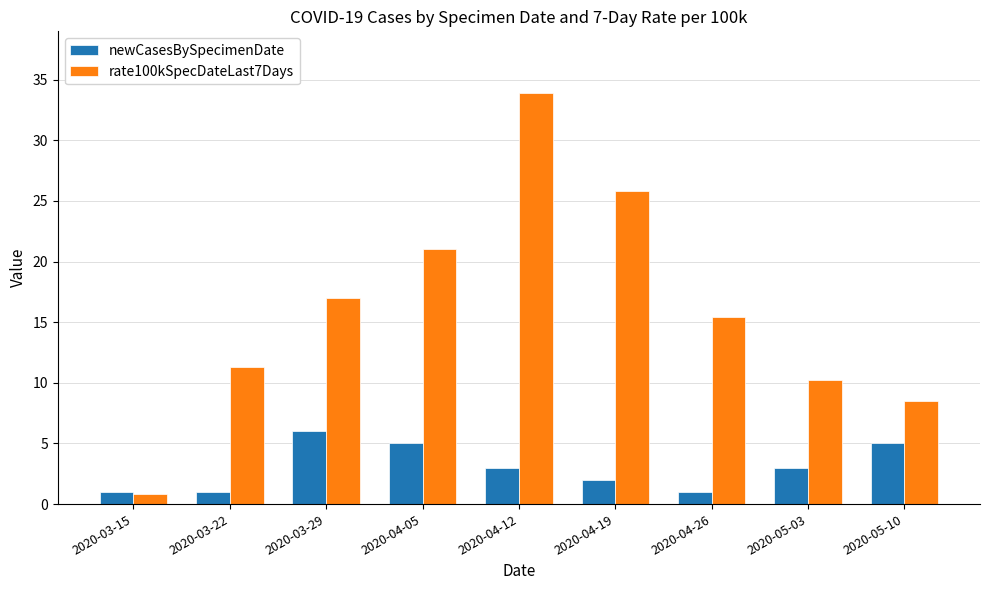

Rank the series at 2020-05-10 from lowest to highest value.

newCasesBySpecimenDate, rate100kSpecDateLast7Days